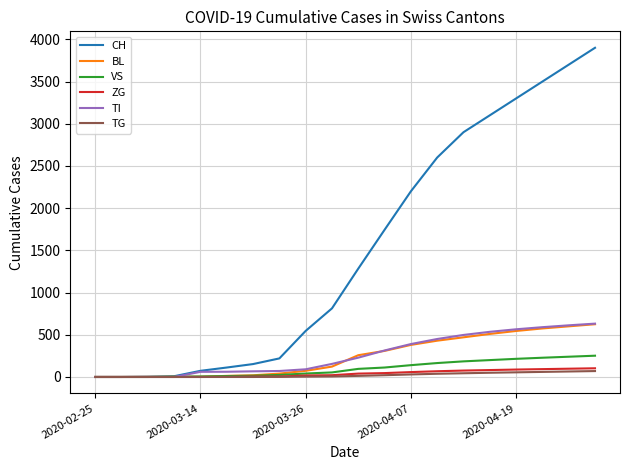

Which series has the largest total across all categories?

CH